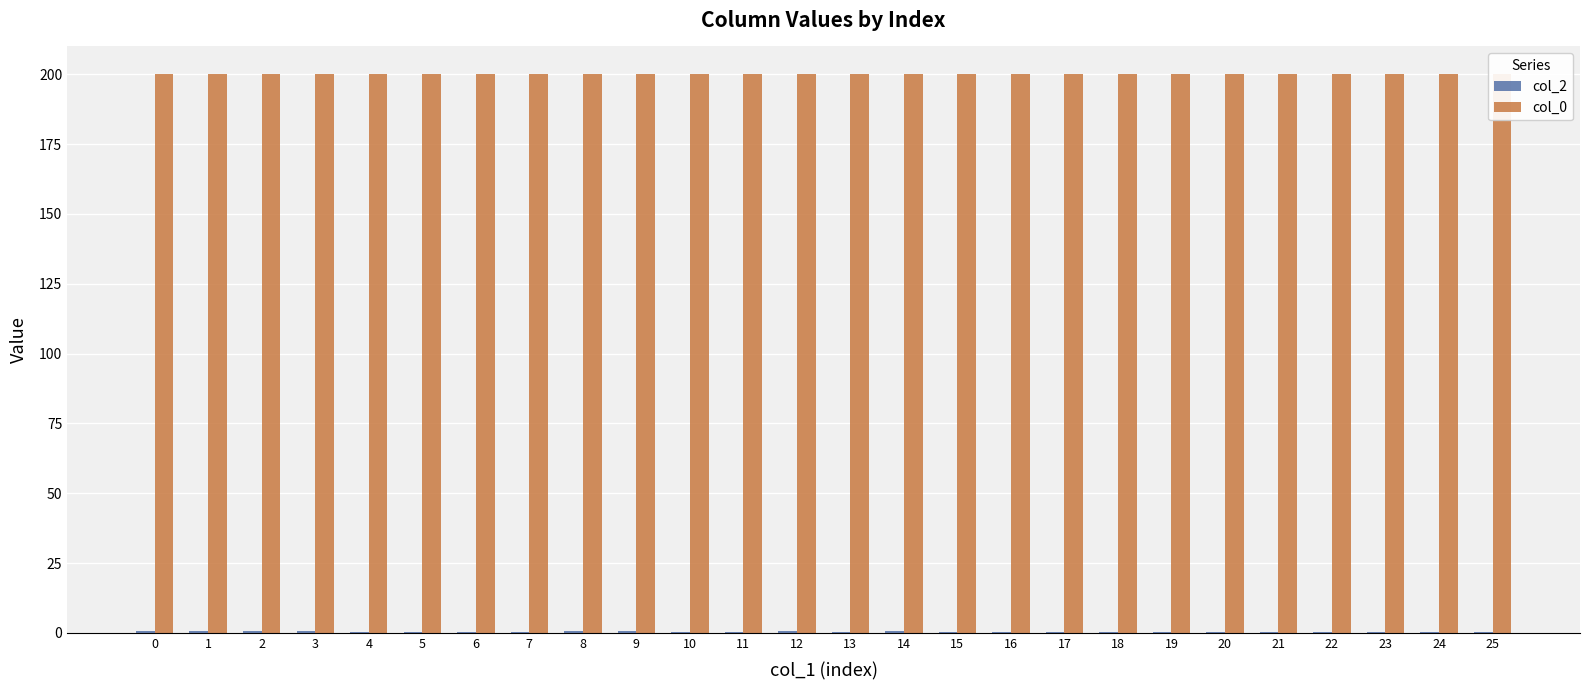

Which series has the widest spread of values?

col_2